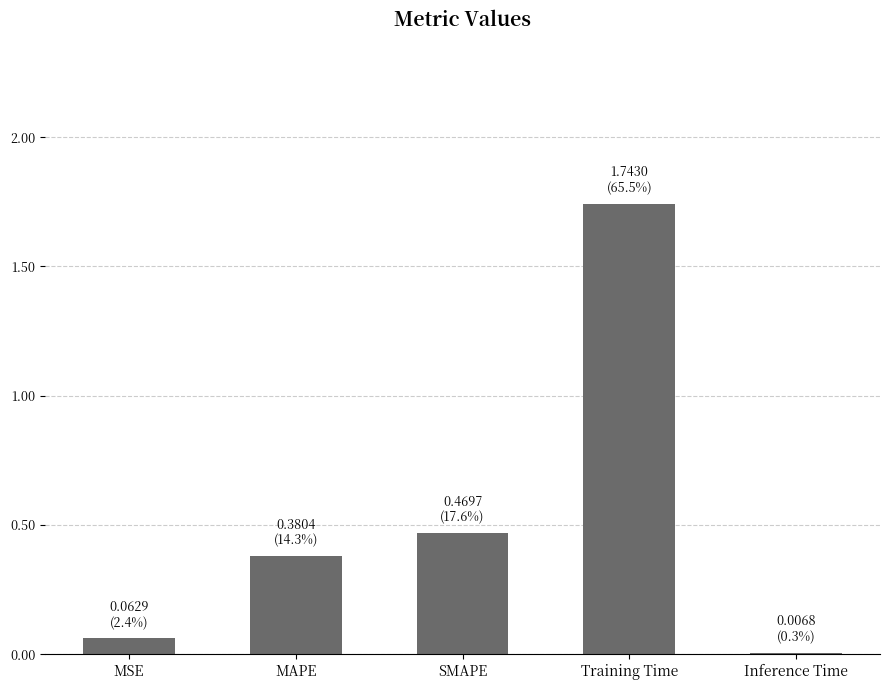

What is the sum of all values?

2.7